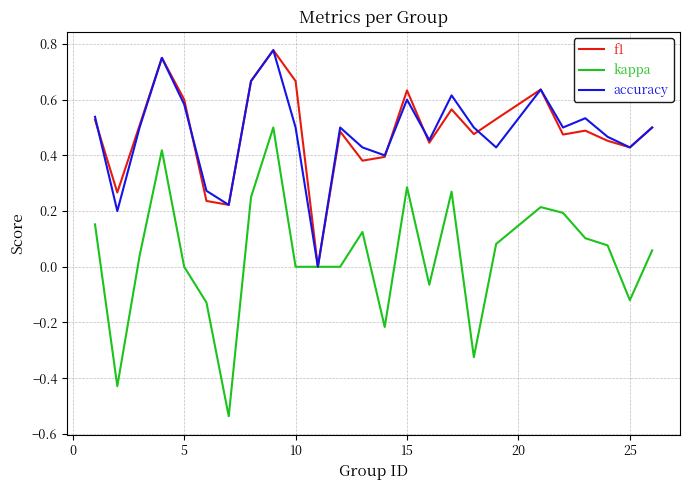

Which series has the widest spread of values?

kappa